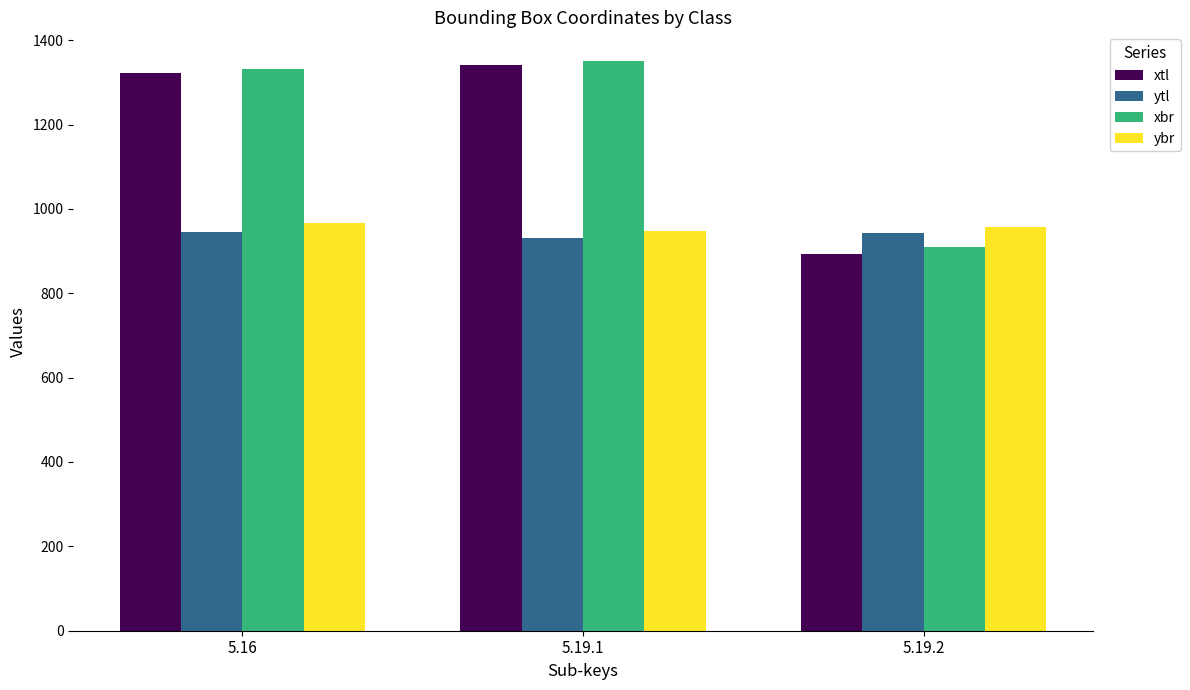

What is the total value across all series at 5.16?

4565